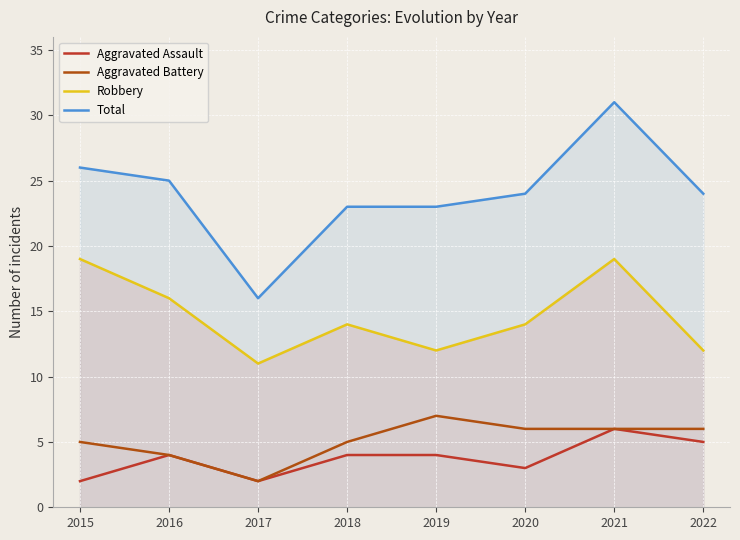

List the labels in order of Aggravated Assault value, largest first.

2021, 2022, 2016, 2018, 2019, 2020, 2015, 2017